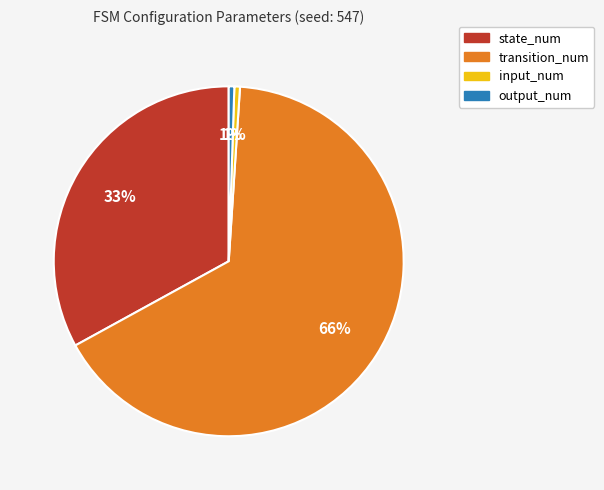

To the nearest percent, what is the difference between the transition_num and state_num slice percentages?

33%